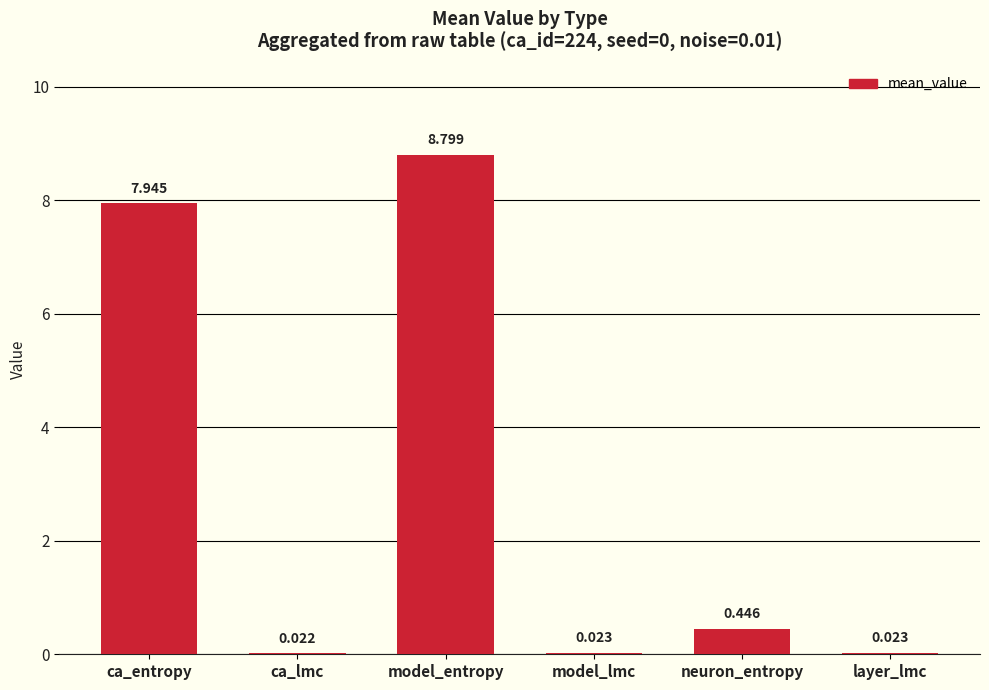

The value at model_entropy is 6.0. True or false?

False